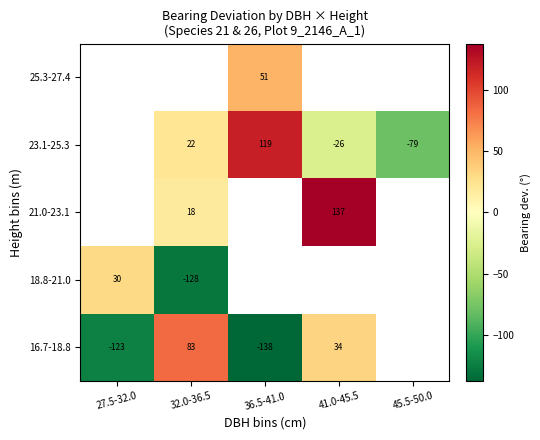

How many data points does each series have?

5